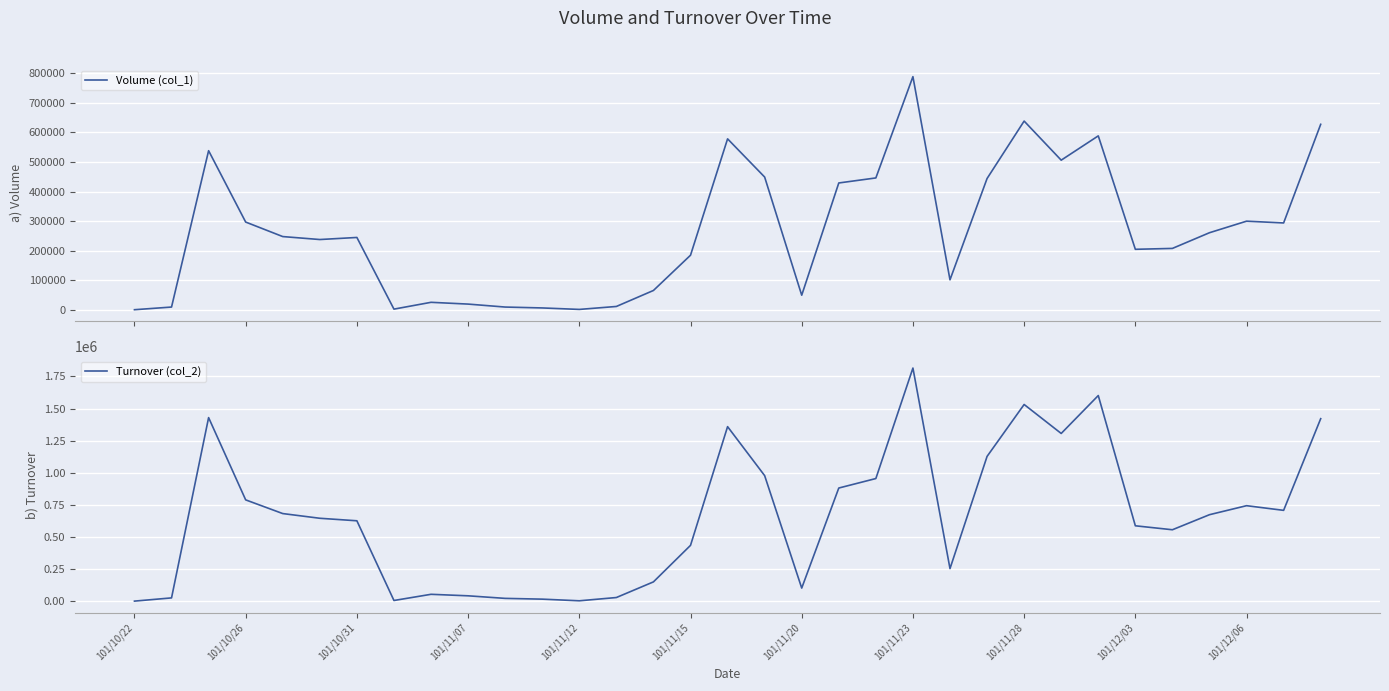

What is the sum of all Turnover (col_2) values?

21596420